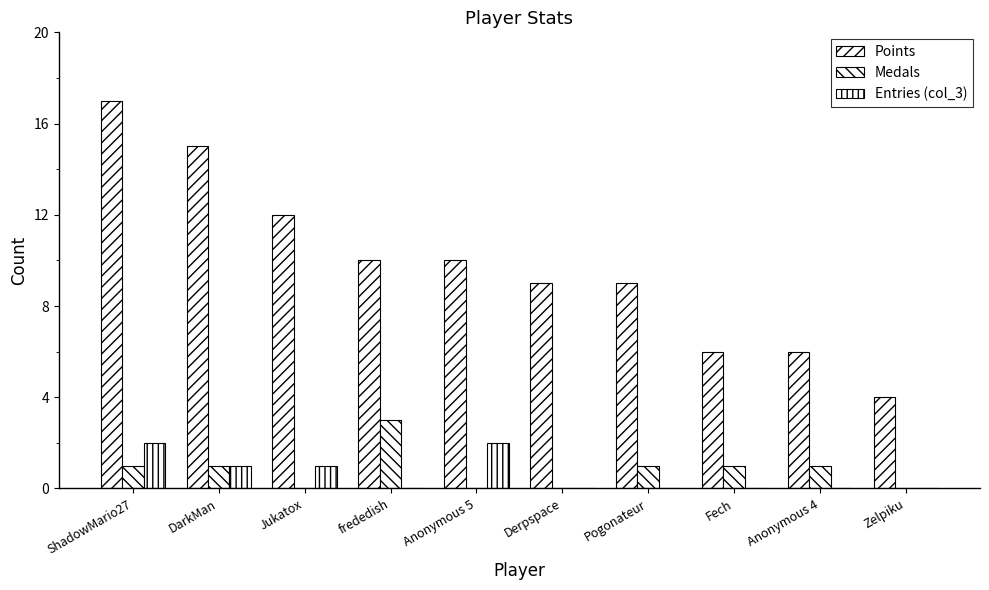

At which label does Entries (col_3) reach its peak?

ShadowMario27